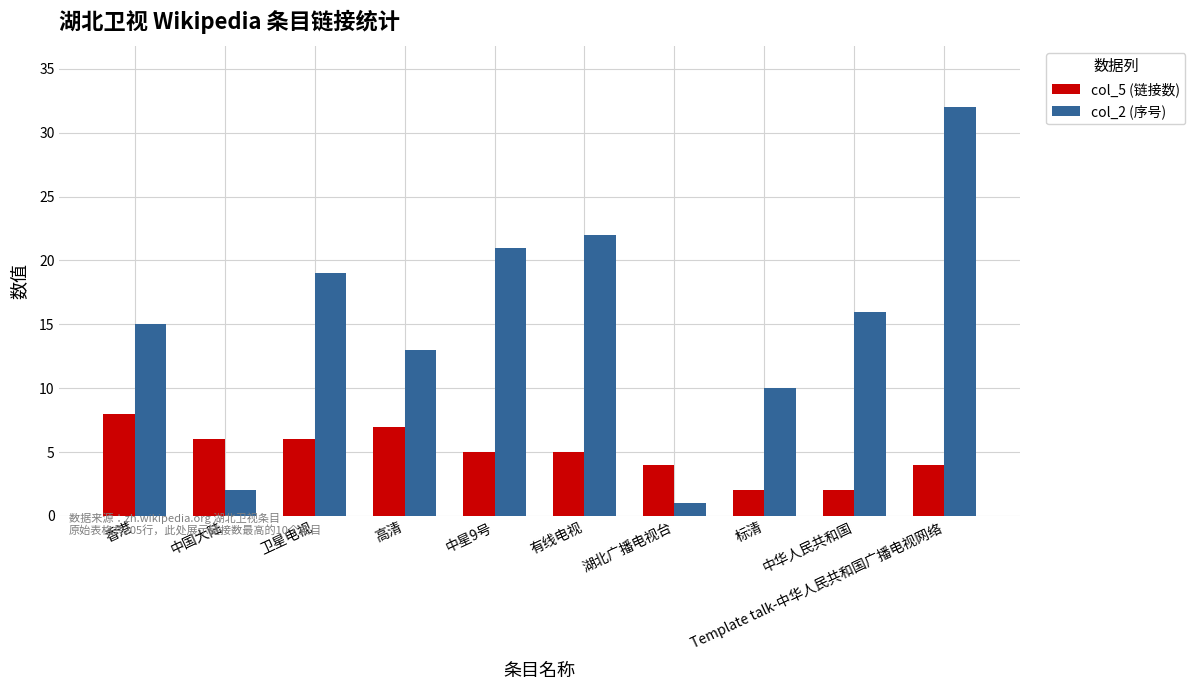

What is the sum of all col_2 (序号) values?

151